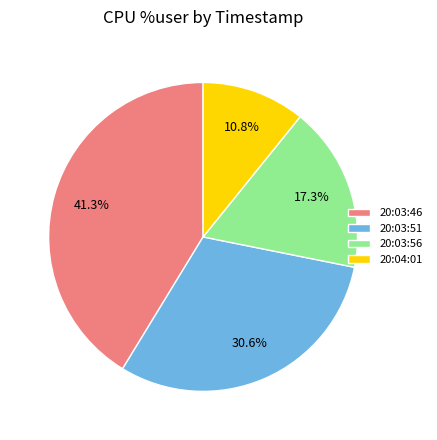

To the nearest percent, what percentage of the pie is 20:04:01?

11%